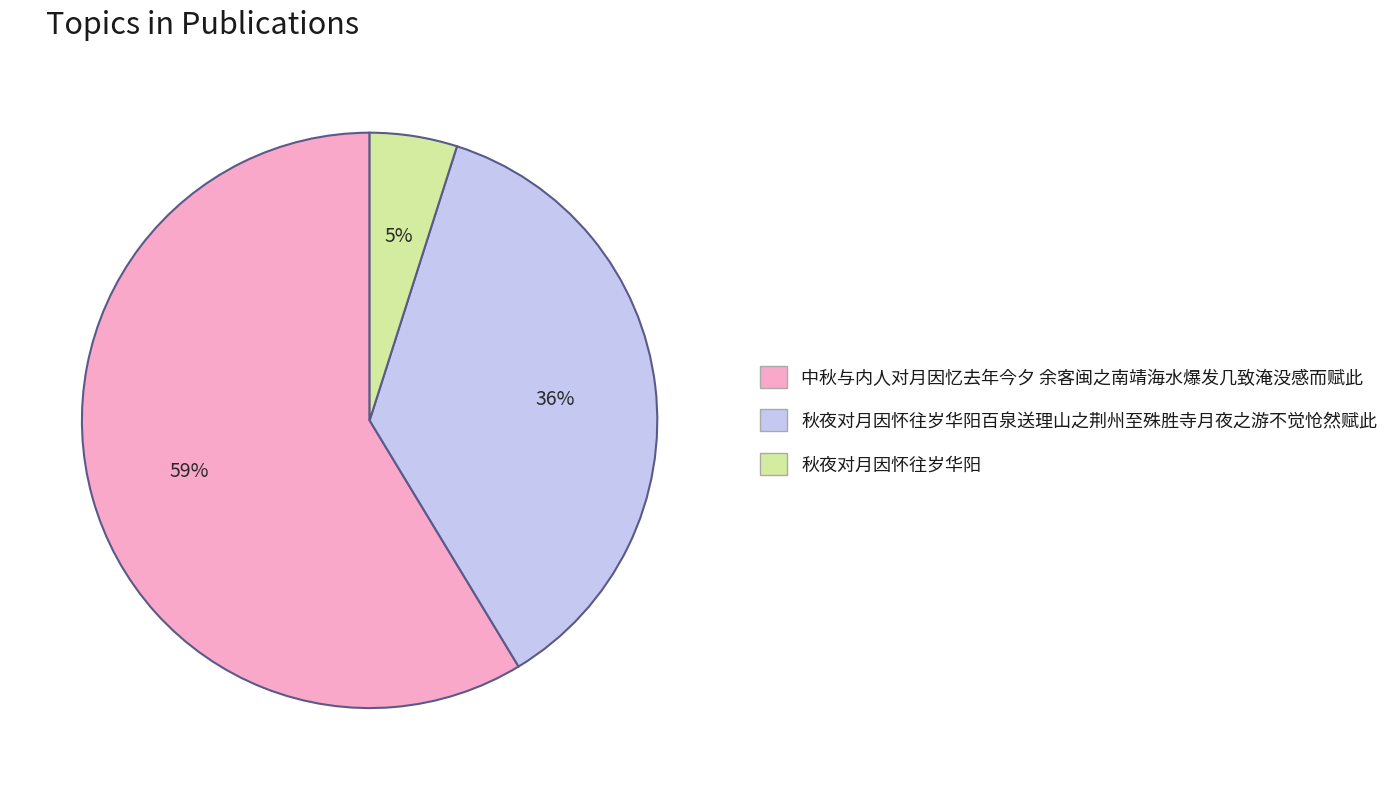

Does any single category account for the majority?

Yes